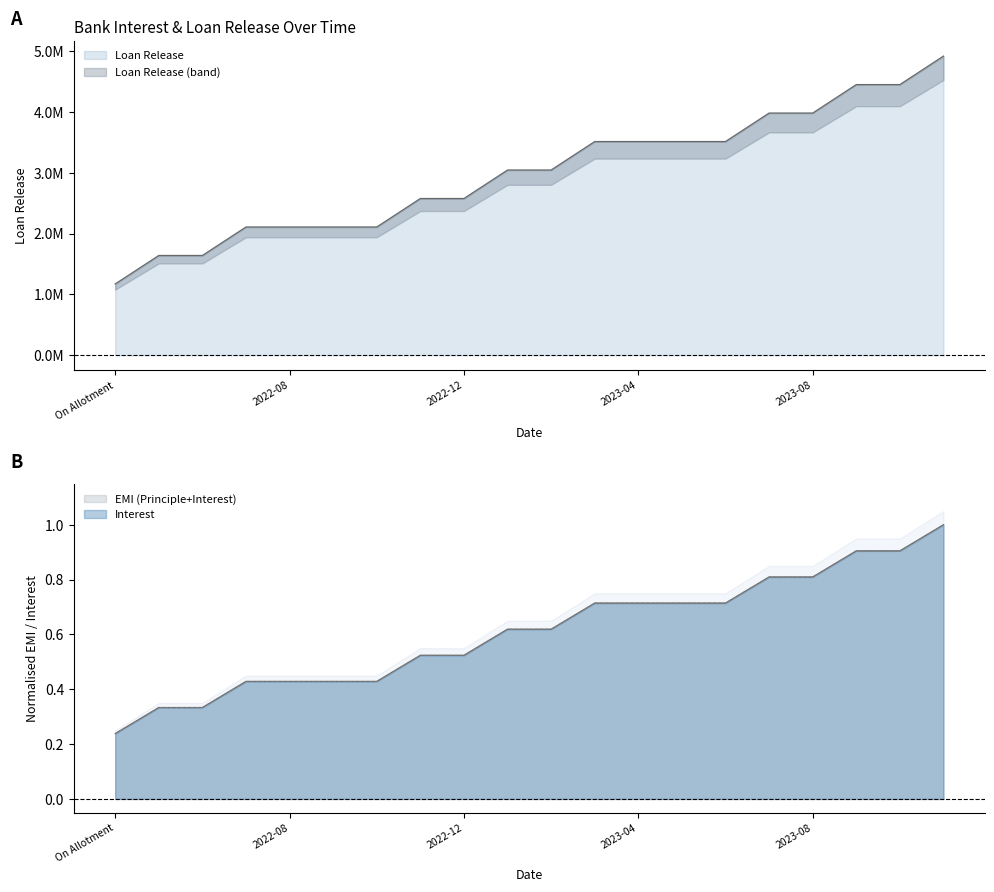

At how many categories does at least one series exceed 158709?

20